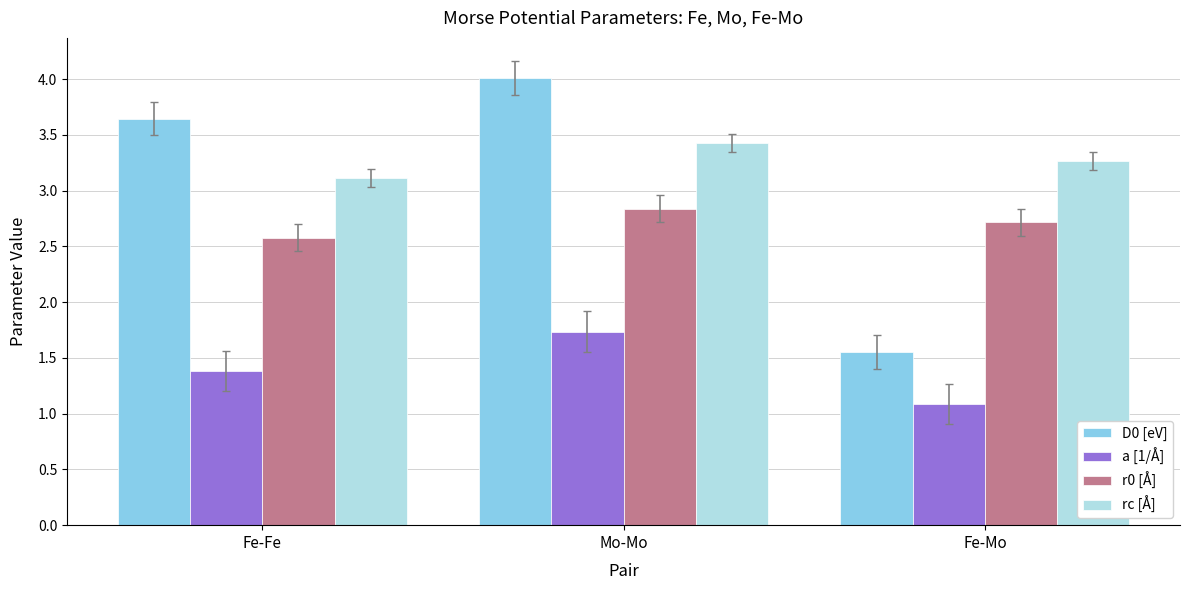

Which label corresponds to the smallest value in the chart?

Fe-Mo